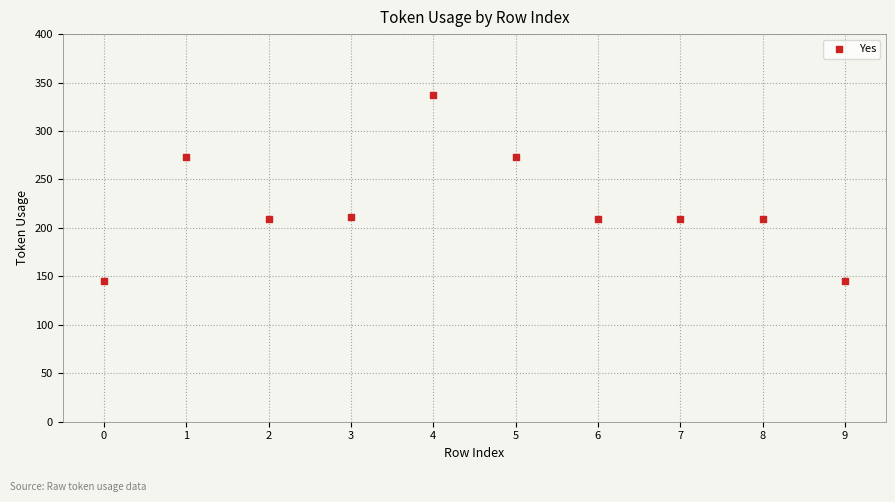

What is the range of Y values (max minus min)?

192